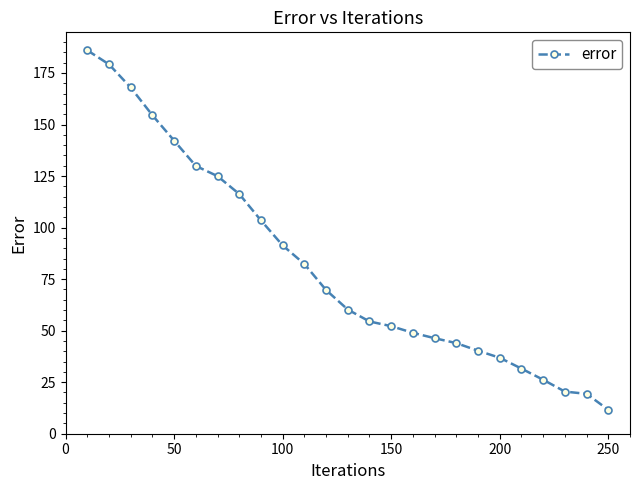

True or false: the data has more than 2 interior local peaks.

False